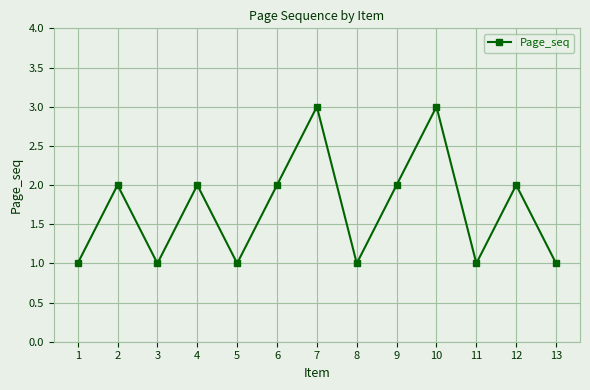

Approximately how many times larger is the value at 9 compared to 5?

2.0